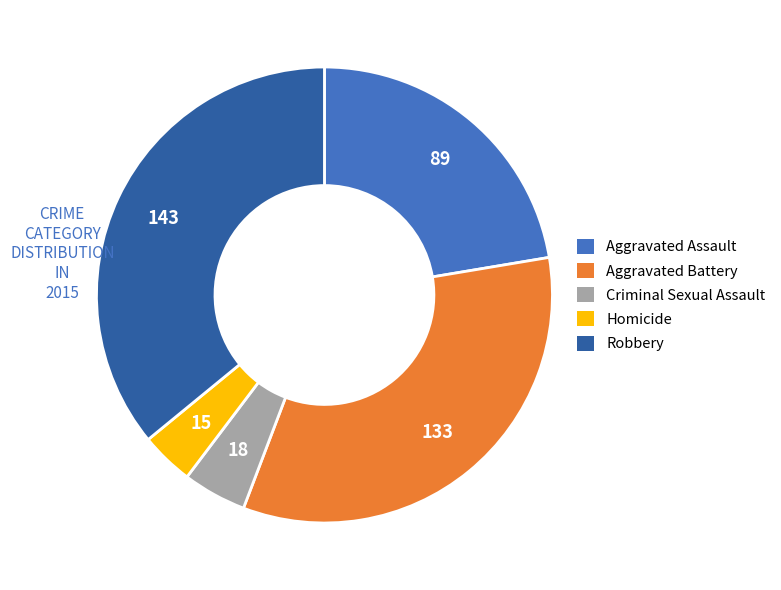

Rank the categories by value from lowest to highest.

Homicide, Criminal Sexual Assault, Aggravated Assault, Aggravated Battery, Robbery